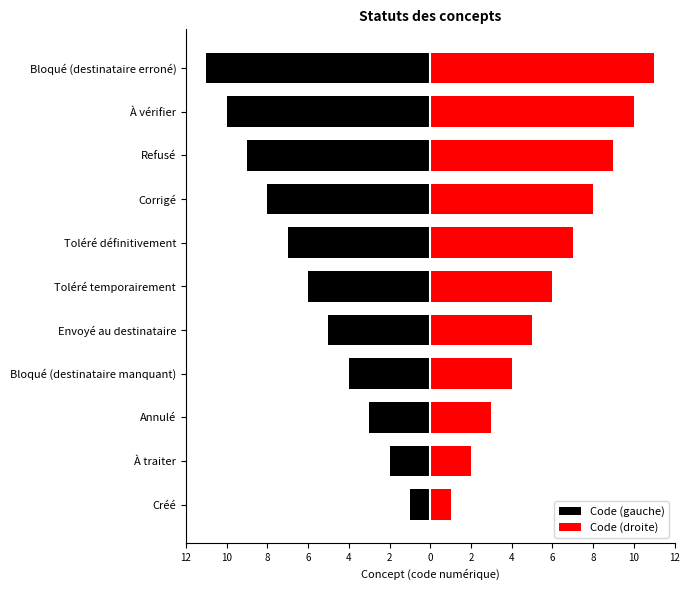

Reading left to right, what are all the values shown in this chart?

Code (gauche): -1	-2	-3	-4	-5	-6	-7	-8	-9	-10	-11
Code (droite): 1	2	3	4	5	6	7	8	9	10	11